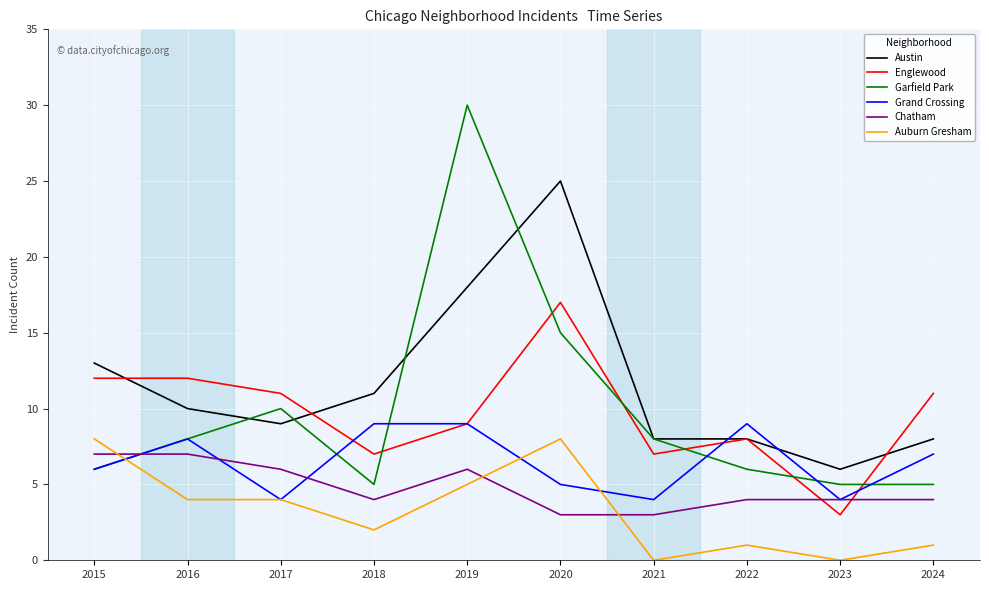

The Chatham series shows 7 at 2015. True or false?

True